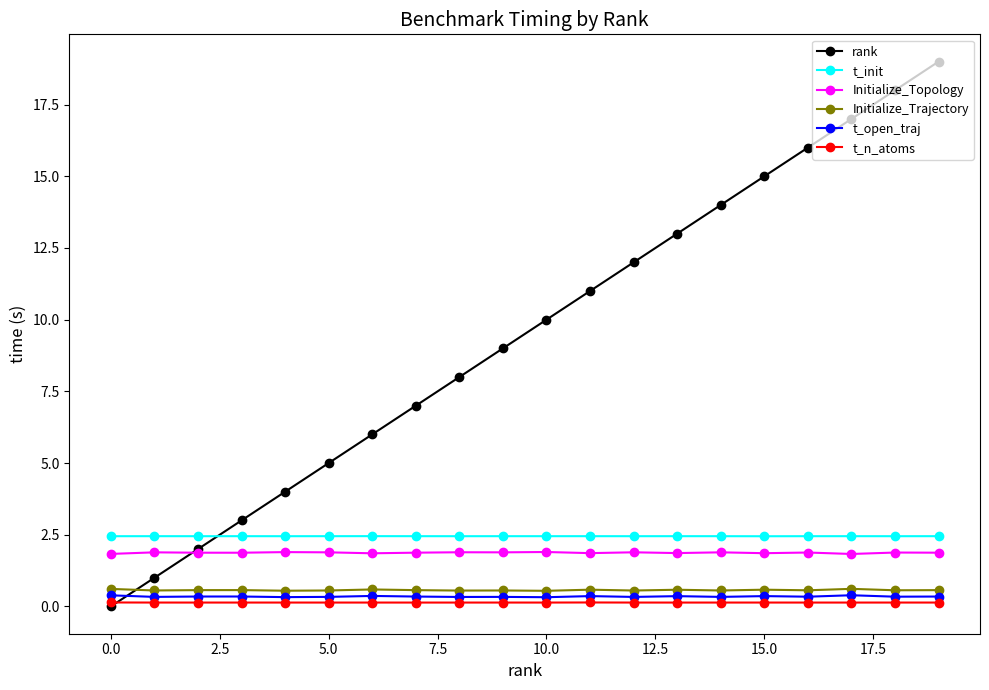

What are all the series names shown in the legend?

rank, t_init, Initialize_Topology, Initialize_Trajectory, t_open_traj, t_n_atoms